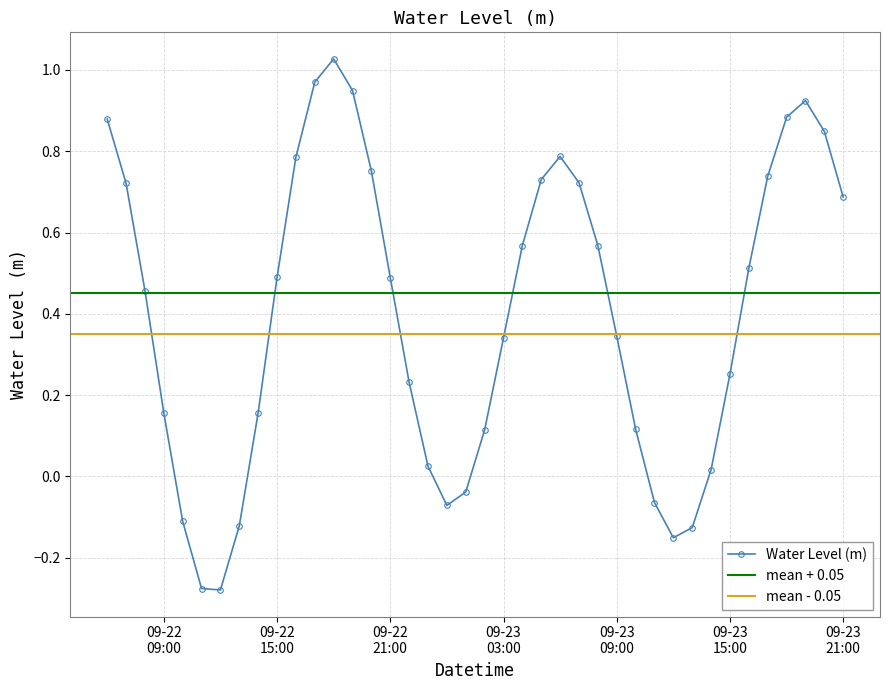

How many interior local valleys (lower than both neighbors) does the data have?

3